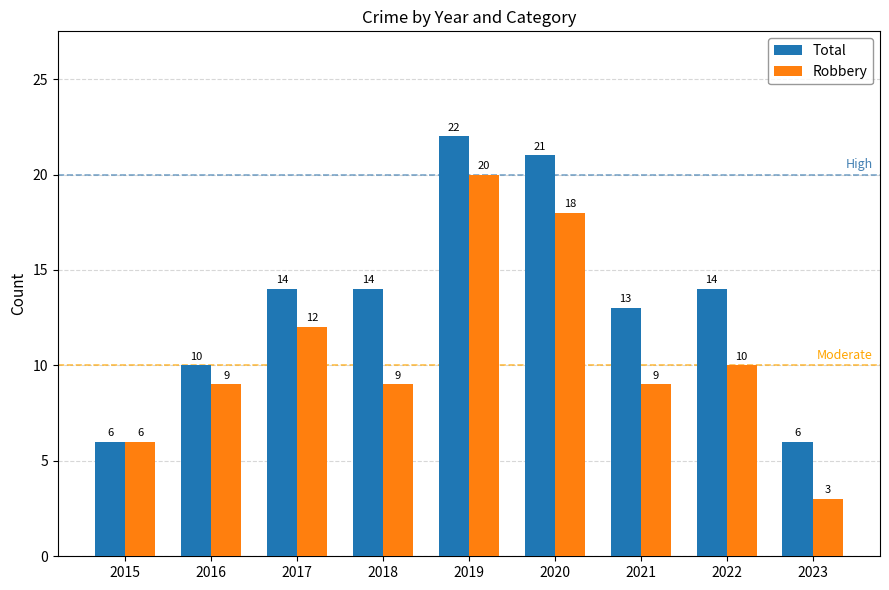

What is the sum of the Robbery values at 2021 and 2023?

12